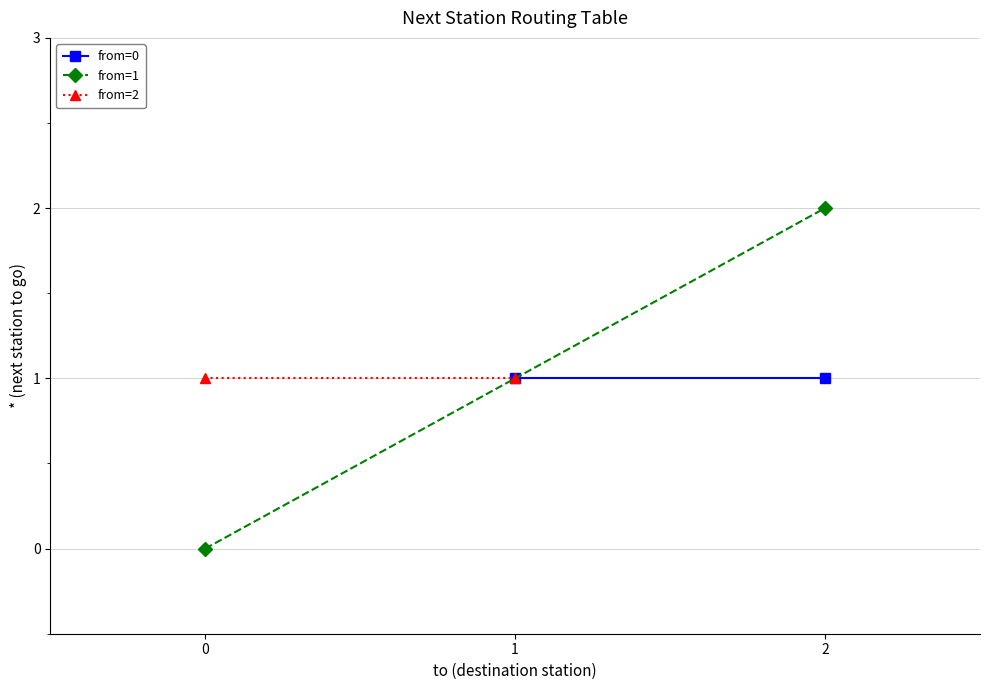

Between 1 and 0, which is larger?

1